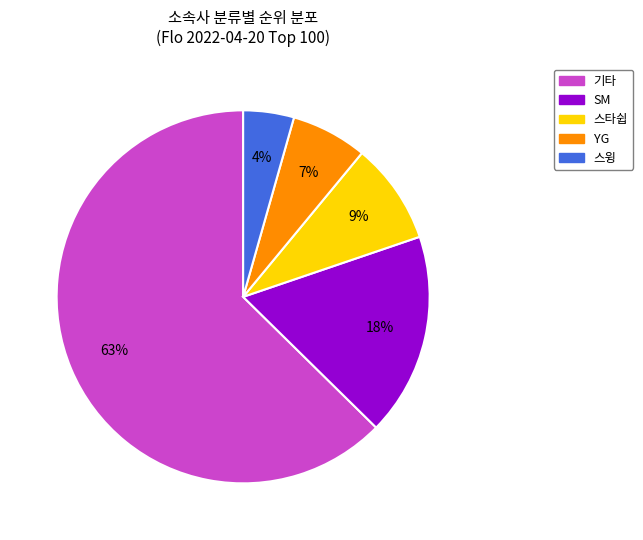

Does any single category account for the majority?

Yes